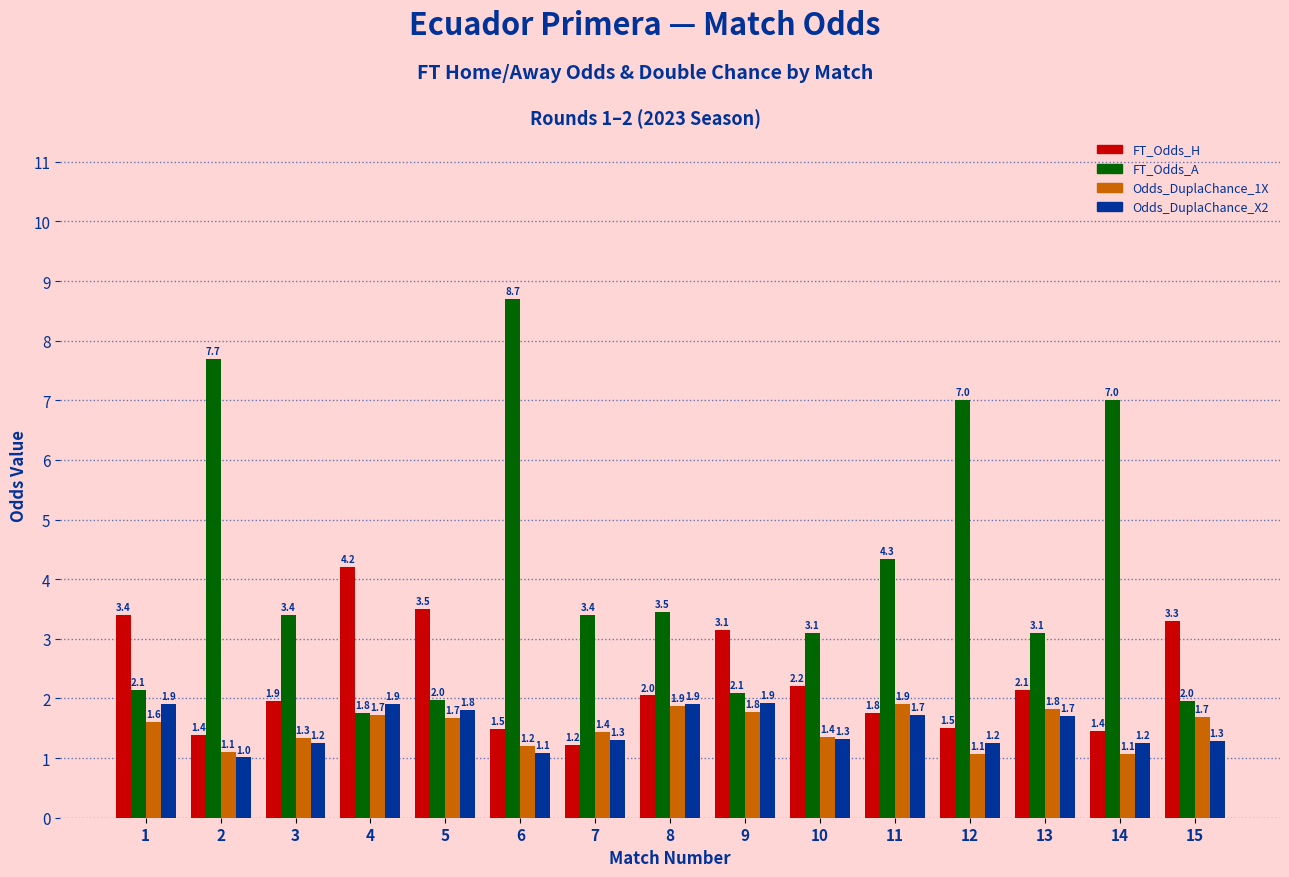

Is the value of Odds_DuplaChance_1X at 12 greater than the value of Odds_DuplaChance_X2 at 1?

No